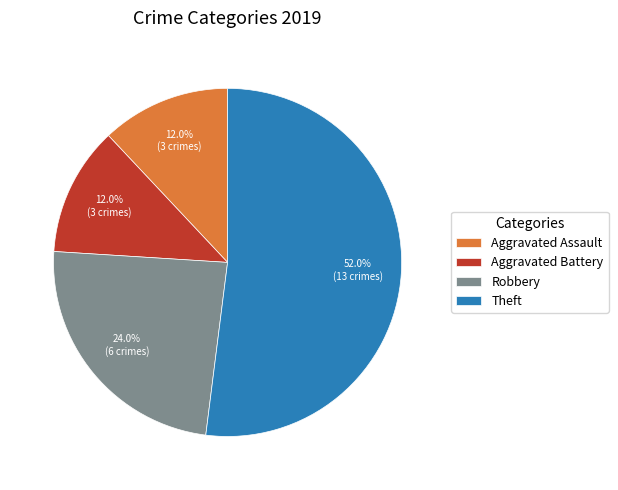

How many segments does this pie chart have?

4